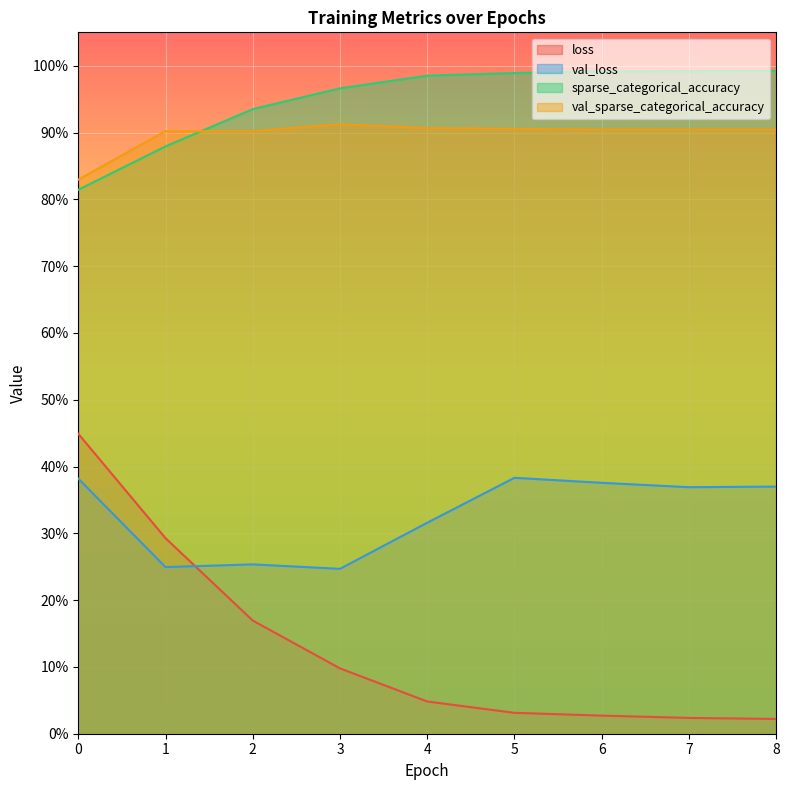

Is it true that loss equals 0.0 at 7?

True